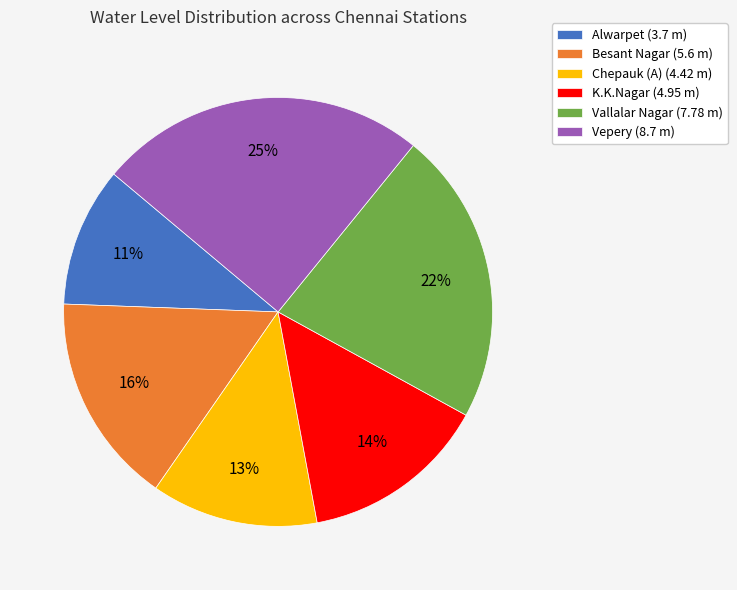

To the nearest percent, what is the difference between the largest and smallest slice percentages?

14%